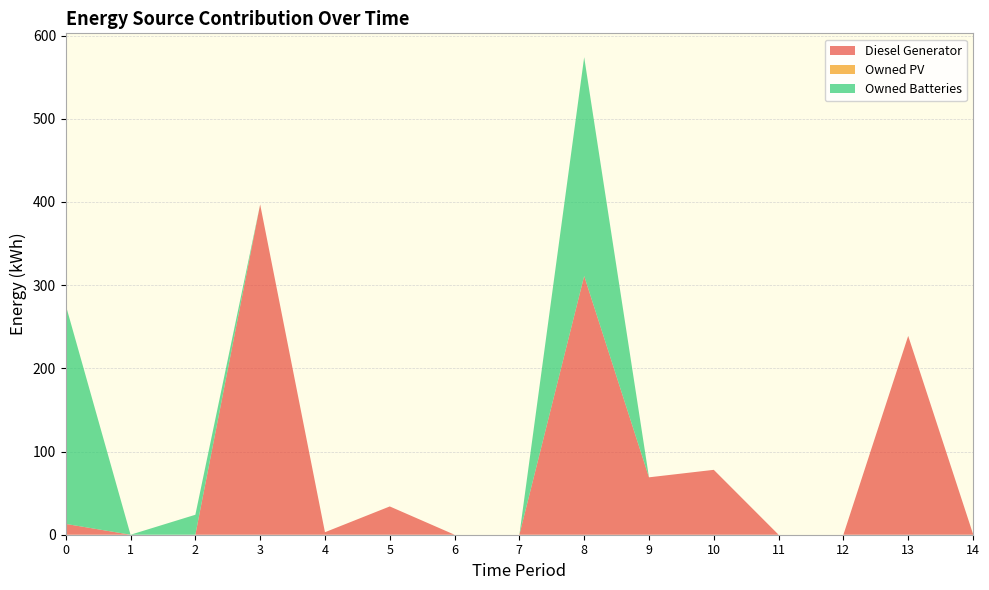

Reading left to right, list all the values displayed in this chart.

Diesel Generator: 0=13.0	1=0.0	2=0.0	3=397.0	4=3.0	5=34.0	6=0.0	7=0.0	8=311.0	9=69.0	10=78.0	11=0.0	12=0.0	13=239.0	14=1.0
Owned PV: 0=0.0	1=0.0	2=0.0	3=0.0	4=0.0	5=0.0	6=0.0	7=0.0	8=0.0	9=0.0	10=0.0	11=0.0	12=0.0	13=0.0	14=0.0
Owned Batteries: 0=263.0	1=0.0	2=24.0	3=0.0	4=0.0	5=0.0	6=0.0	7=0.0	8=263.0	9=0.0	10=0.0	11=0.0	12=0.0	13=0.0	14=0.0